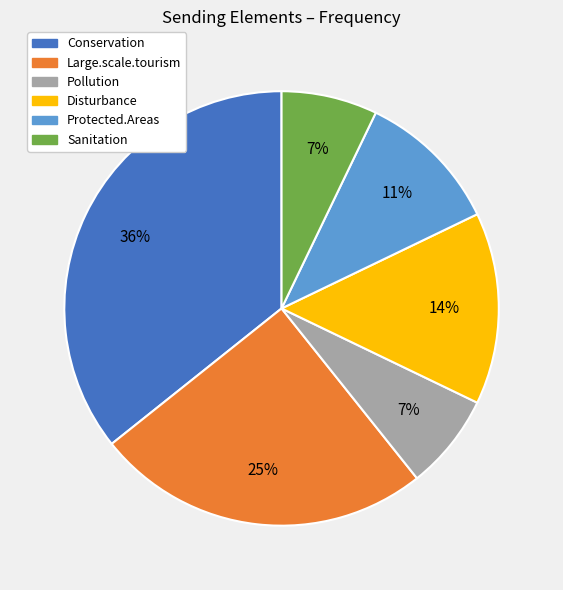

Does Conservation account for over 50% of the chart?

No